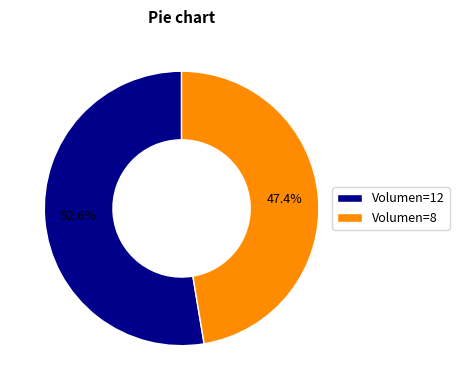

Combined, do Volumen=8 and Volumen=12 account for over 50%?

Yes